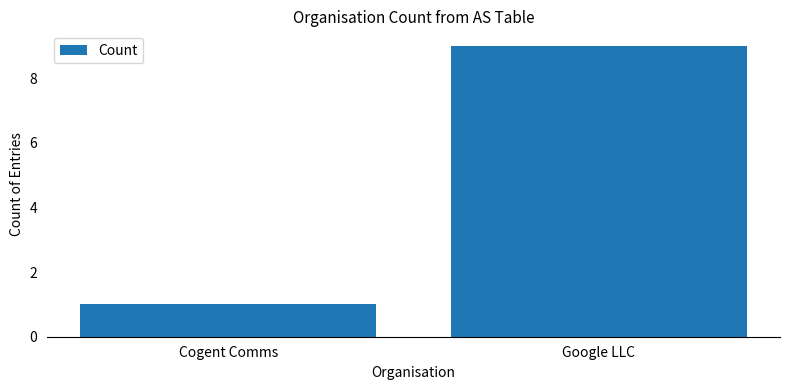

What is the change in value from Cogent Comms to Google LLC?

+8